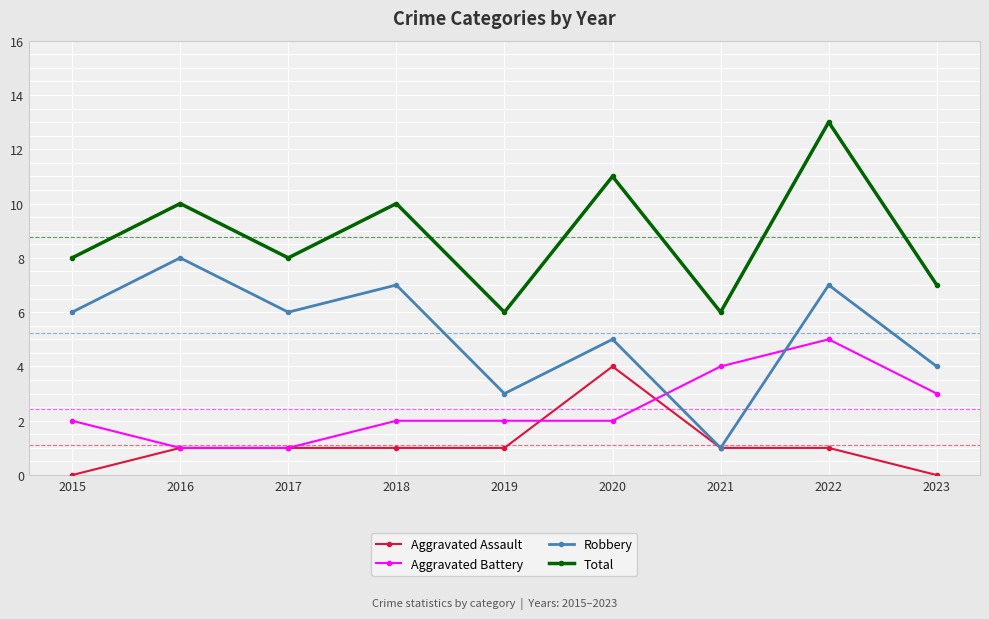

The value of Total at 2019 is 8. True or false?

False